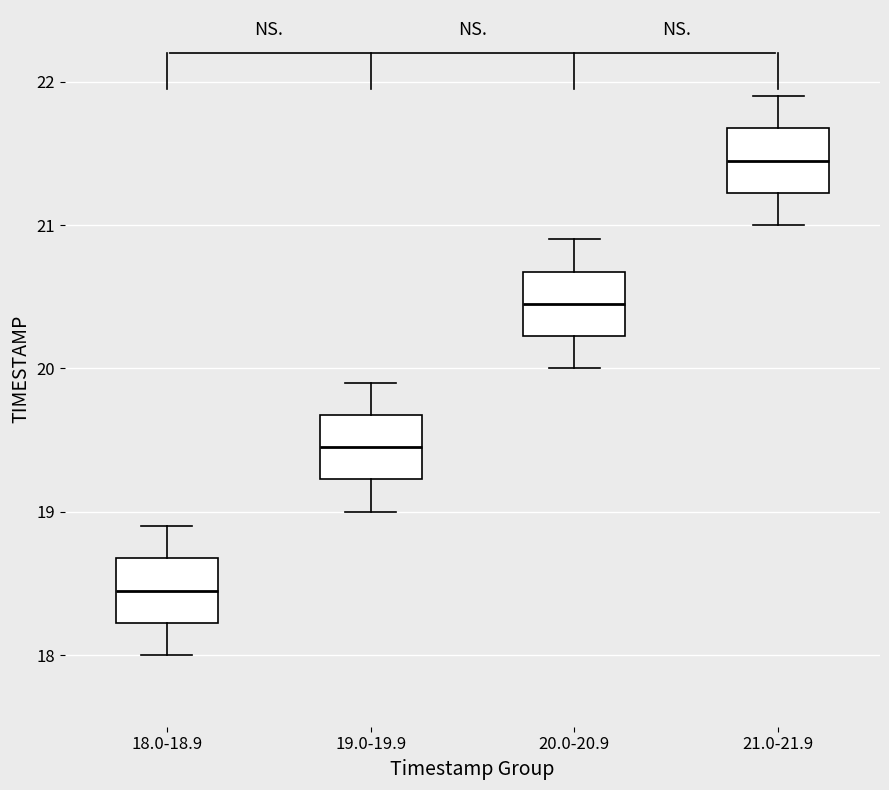

Which box's median line is the lowest?

18.0-18.9